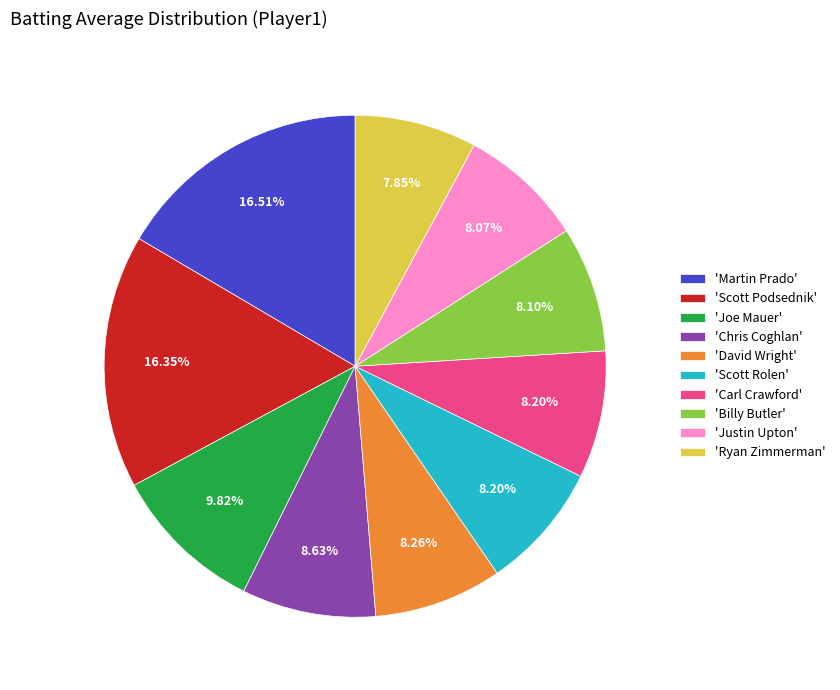

Do 'Scott Rolen' and 'Justin Upton' together represent more than half of the pie?

No